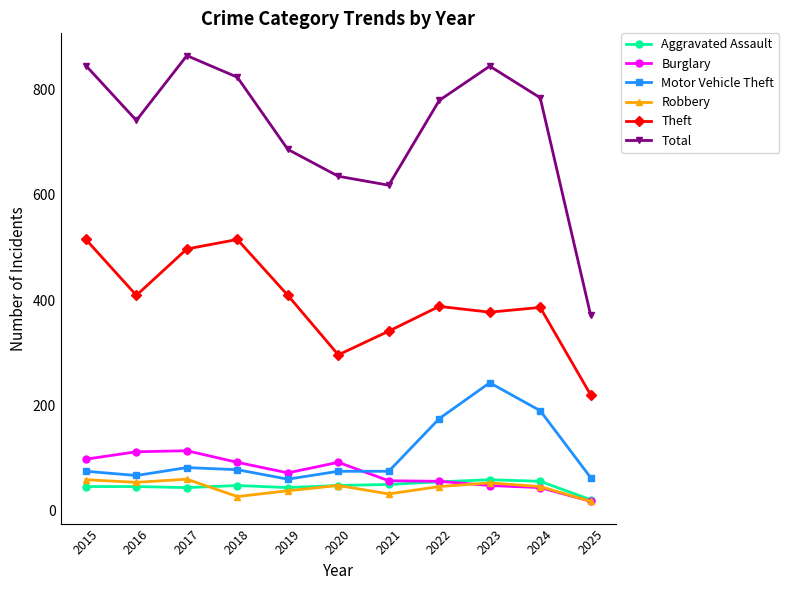

What is the value of the Total point at the 5th from the left?

686